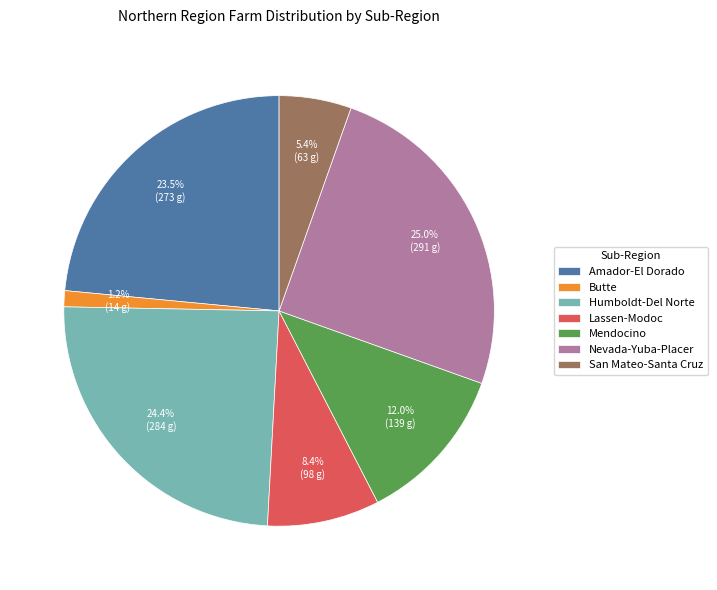

Which category has the smallest portion of the pie?

Butte